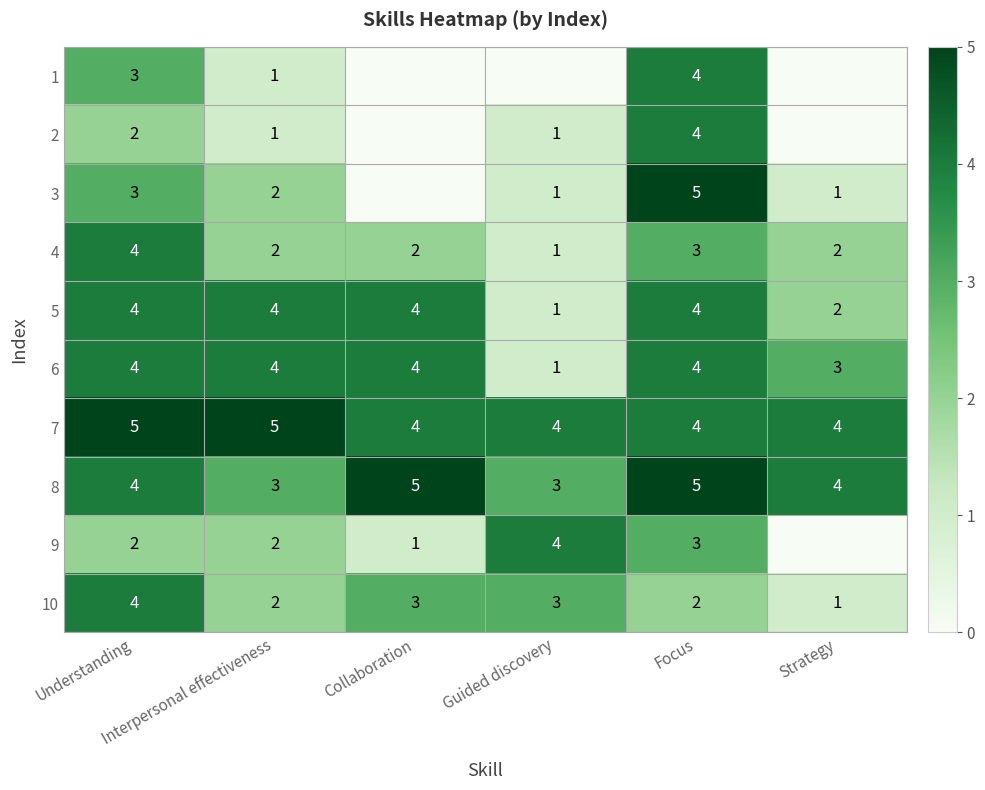

Count the 5 values in the range 2 to 4.

5